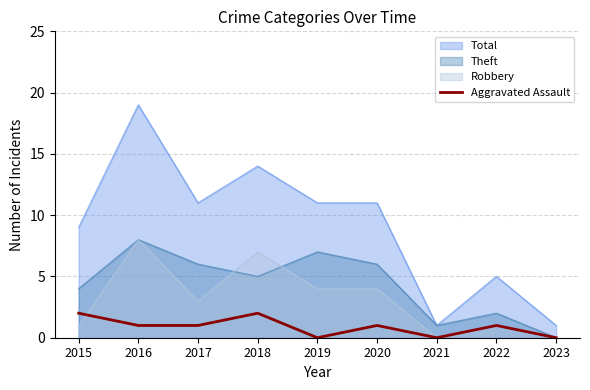

How many points are lower than both their immediate neighbors (excluding endpoints)?

2